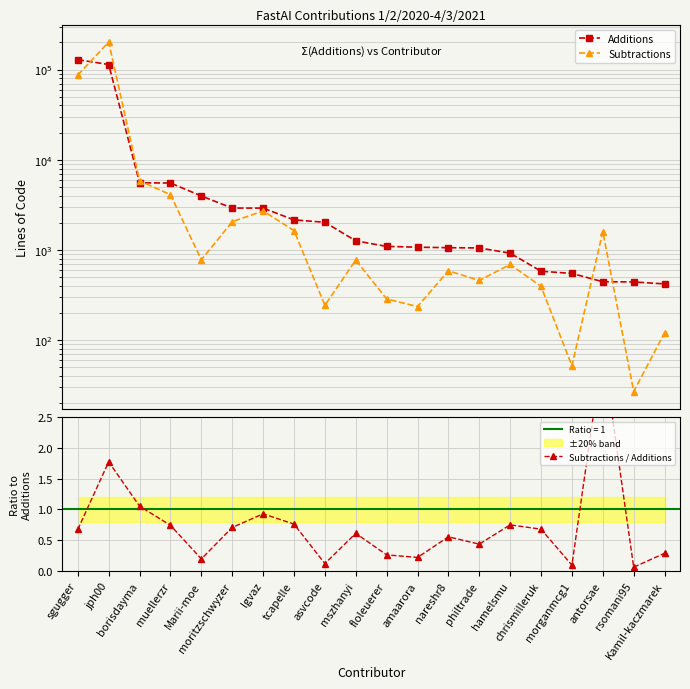

True or false: Additions and Subtractions / Additions cross at least once.

False